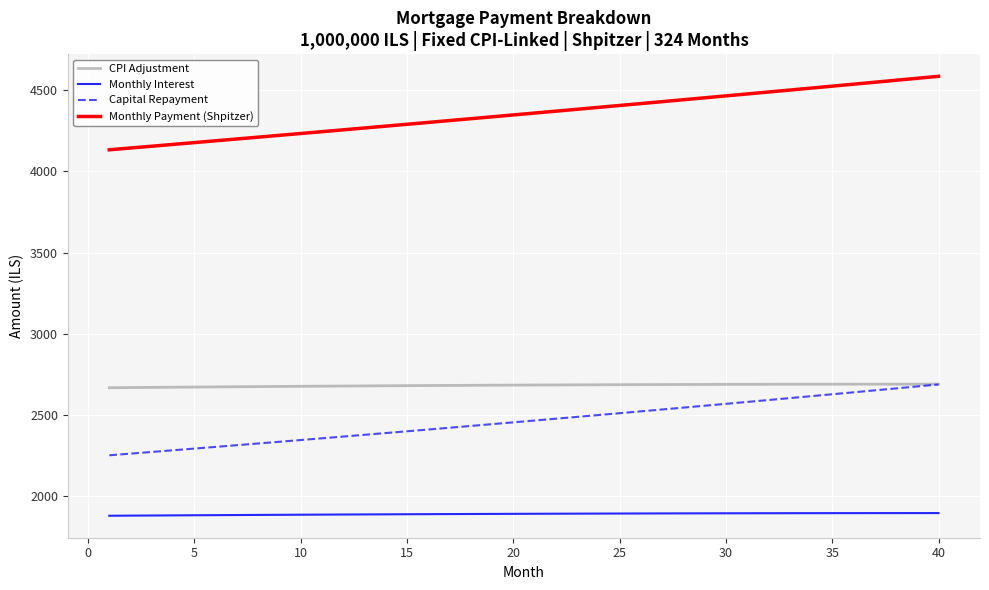

What is the minimum value shown in the chart?

1880.0